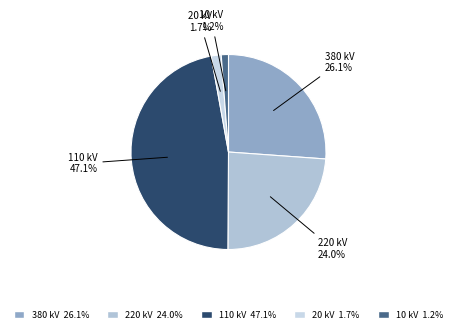

Is the sum of 220 kV 24.0% and 20 kV 1.7% greater than half?

No